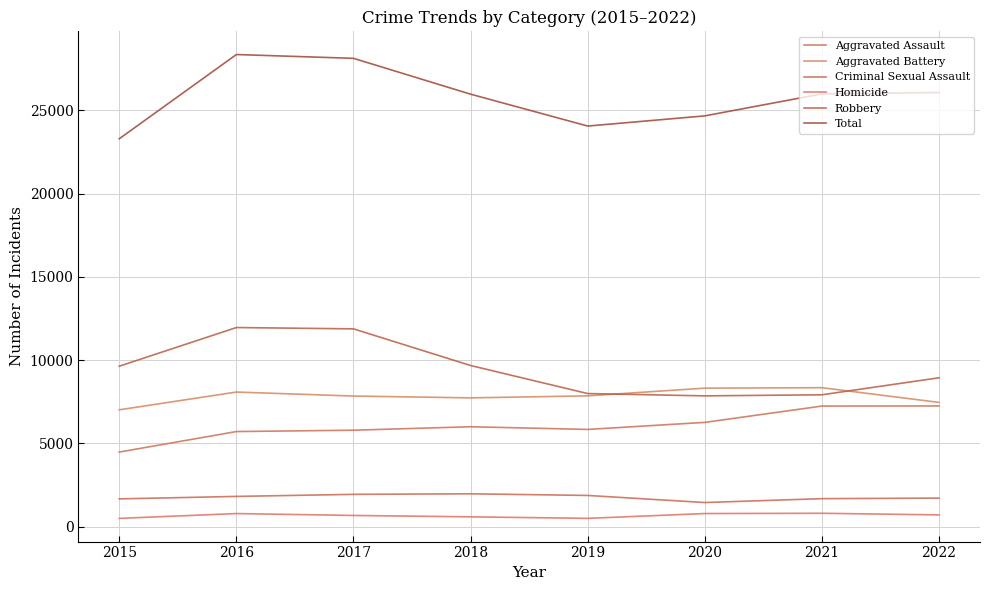

True or false: Total and Homicide intersect in this chart.

False